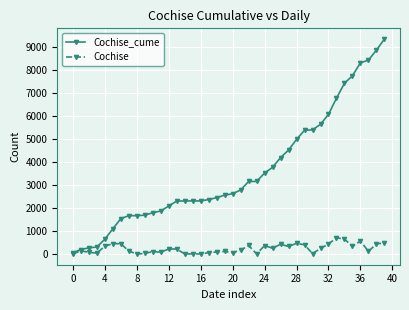

In Cochise, how many points are higher than both neighbors (excluding endpoints)?

11